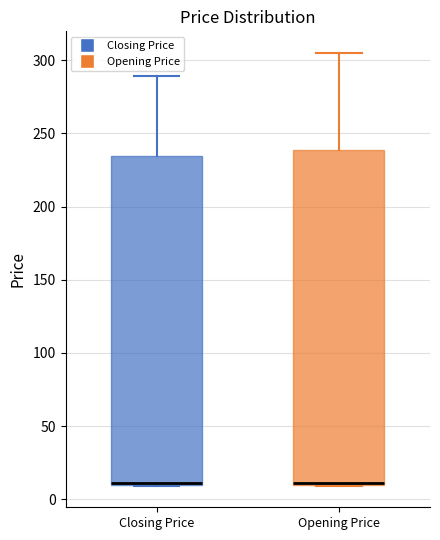

Where is the upper edge of the box for Closing Price on the y-axis? The values are not printed on the chart, so give them approximately, as read against the axis.

235